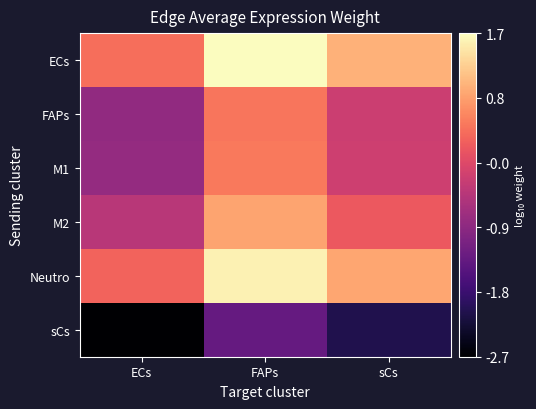

Which has a higher value, sCs or FAPs?

FAPs